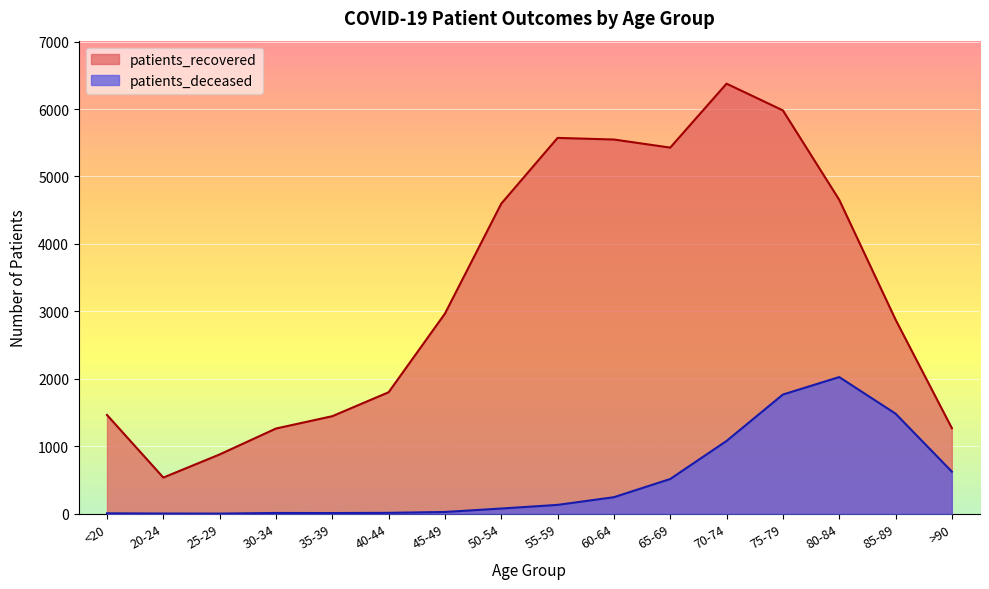

What is the difference between the second highest and second lowest values in the patients_recovered series?

5101